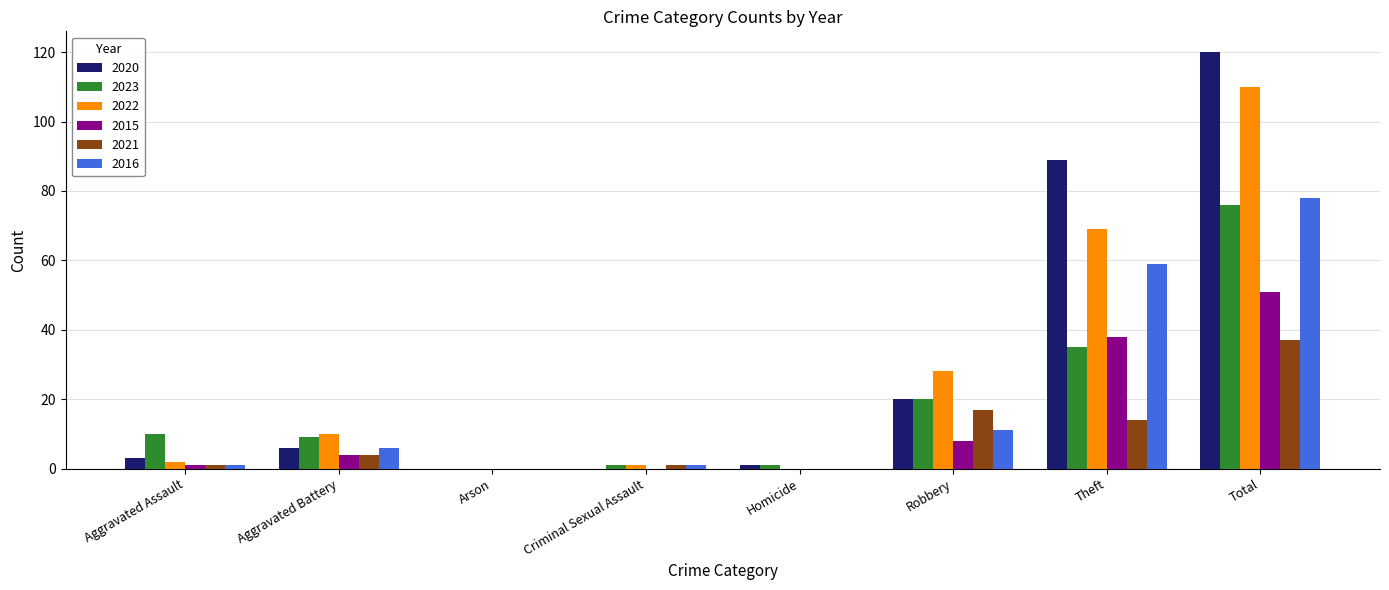

Reading right to left, extract all data points from this chart.

2020: Total=120	Theft=89	Robbery=20	Homicide=1	Criminal Sexual Assault=0	Arson=0	Aggravated Battery=6	Aggravated Assault=3
2023: Total=76	Theft=35	Robbery=20	Homicide=1	Criminal Sexual Assault=1	Arson=0	Aggravated Battery=9	Aggravated Assault=10
2022: Total=110	Theft=69	Robbery=28	Homicide=0	Criminal Sexual Assault=1	Arson=0	Aggravated Battery=10	Aggravated Assault=2
2015: Total=51	Theft=38	Robbery=8	Homicide=0	Criminal Sexual Assault=0	Arson=0	Aggravated Battery=4	Aggravated Assault=1
2021: Total=37	Theft=14	Robbery=17	Homicide=0	Criminal Sexual Assault=1	Arson=0	Aggravated Battery=4	Aggravated Assault=1
2016: Total=78	Theft=59	Robbery=11	Homicide=0	Criminal Sexual Assault=1	Arson=0	Aggravated Battery=6	Aggravated Assault=1